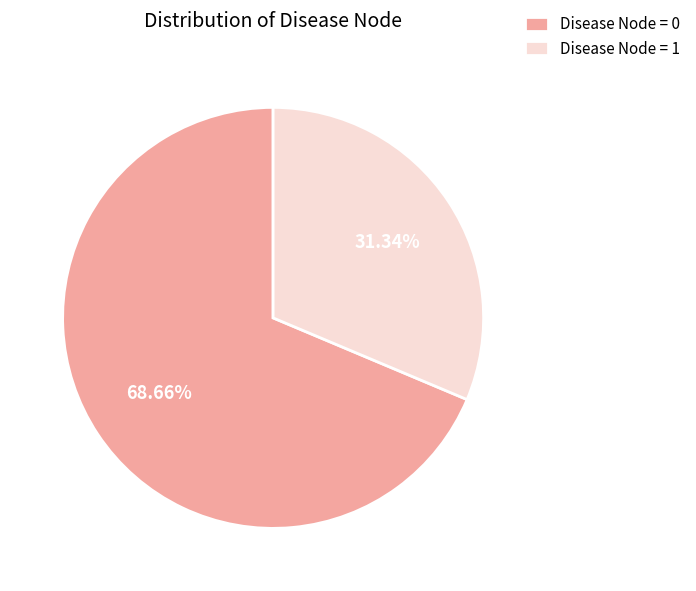

How many slices are in this pie chart?

2